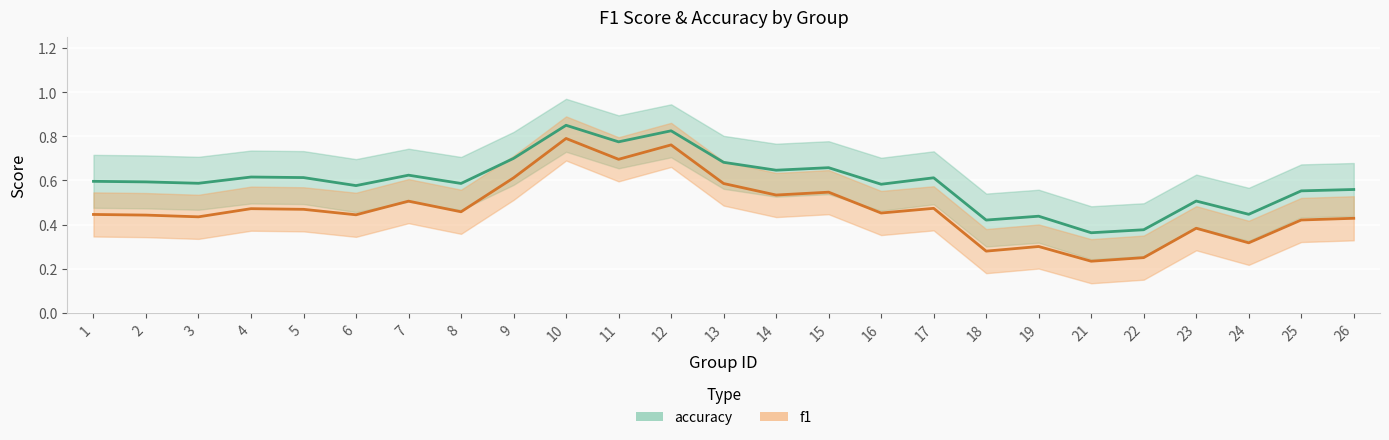

What are all the series names shown in the legend?

f1, accuracy